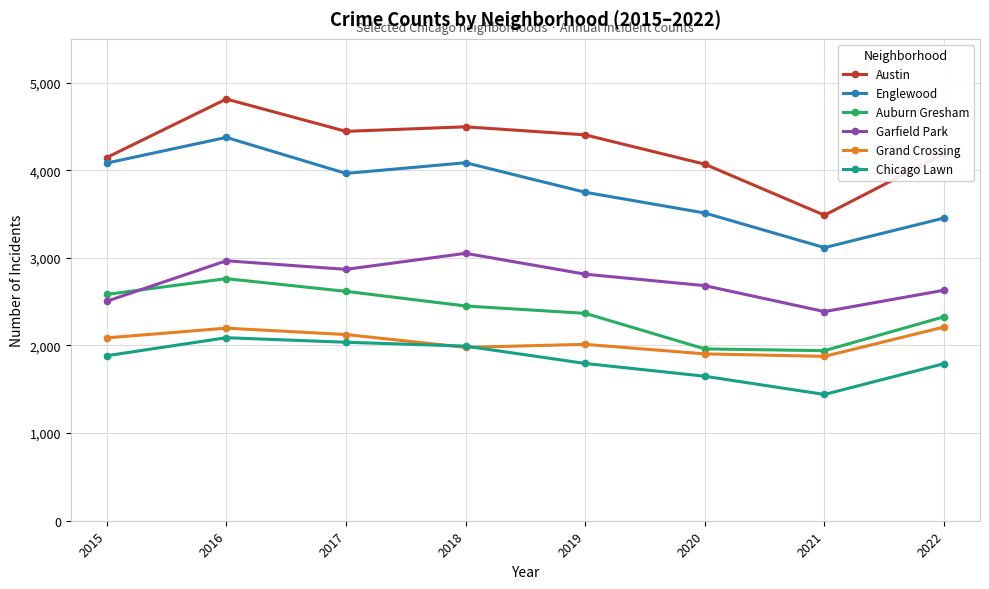

How many interior local peaks does the Chicago Lawn series have?

1